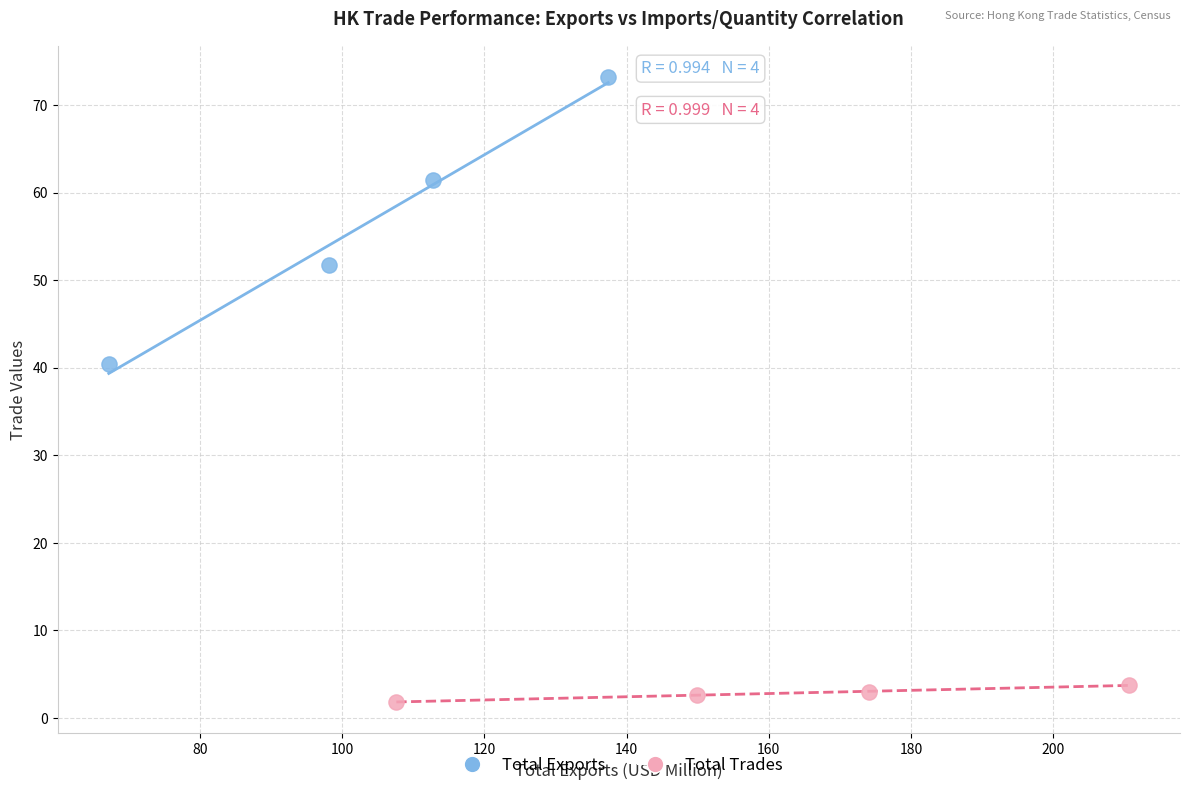

Which series reaches the minimum Y coordinate?

Total Trades